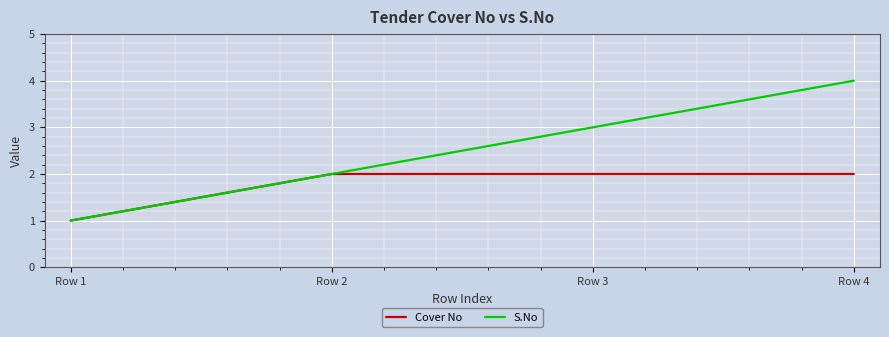

List the series in order of their peak value, highest first.

S.No, Cover No